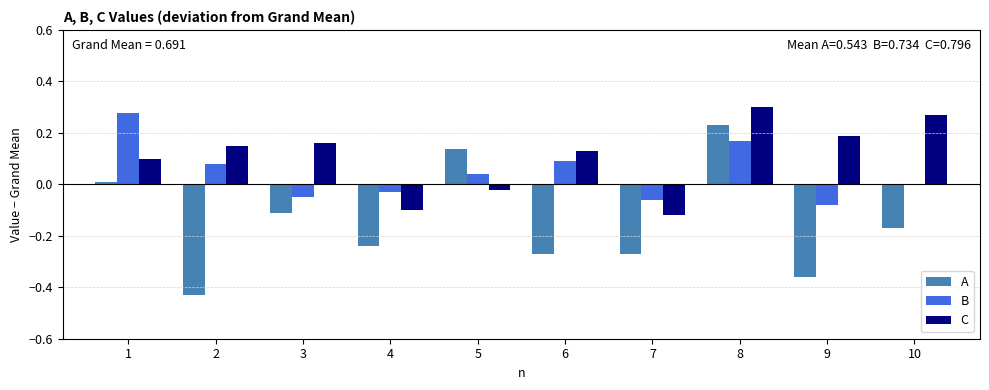

Is the value of C at 10 greater than the value of A at 9?

Yes